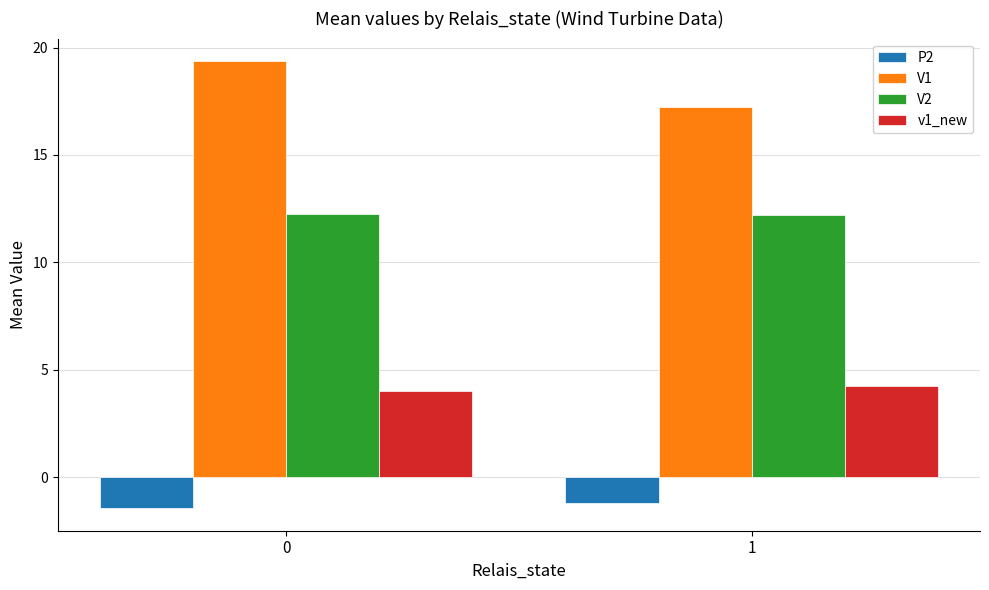

Which series changed the most between 0 and 1?

V1